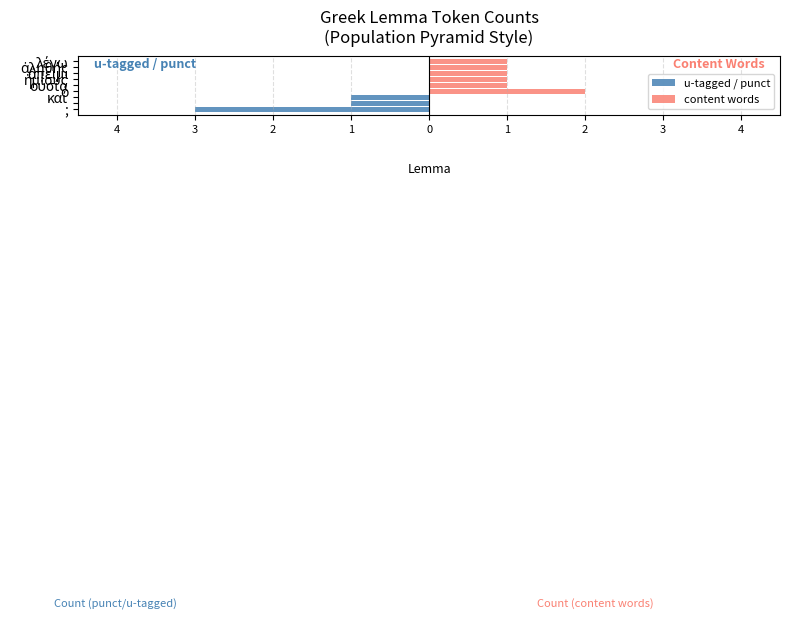

Reading left to right, what are all the values shown in this chart?

u-tagged / punct: -3	-1	-1	0	0	0	0	0	0
content words: 0	0	0	2	1	1	1	1	1